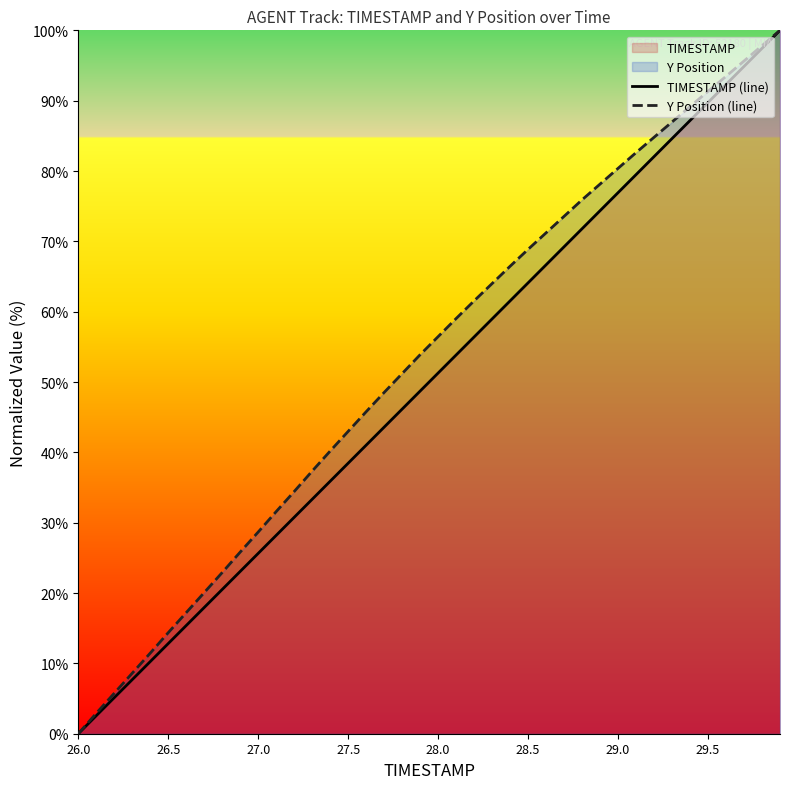

What is the highest value of the TIMESTAMP (line) series?

100.0